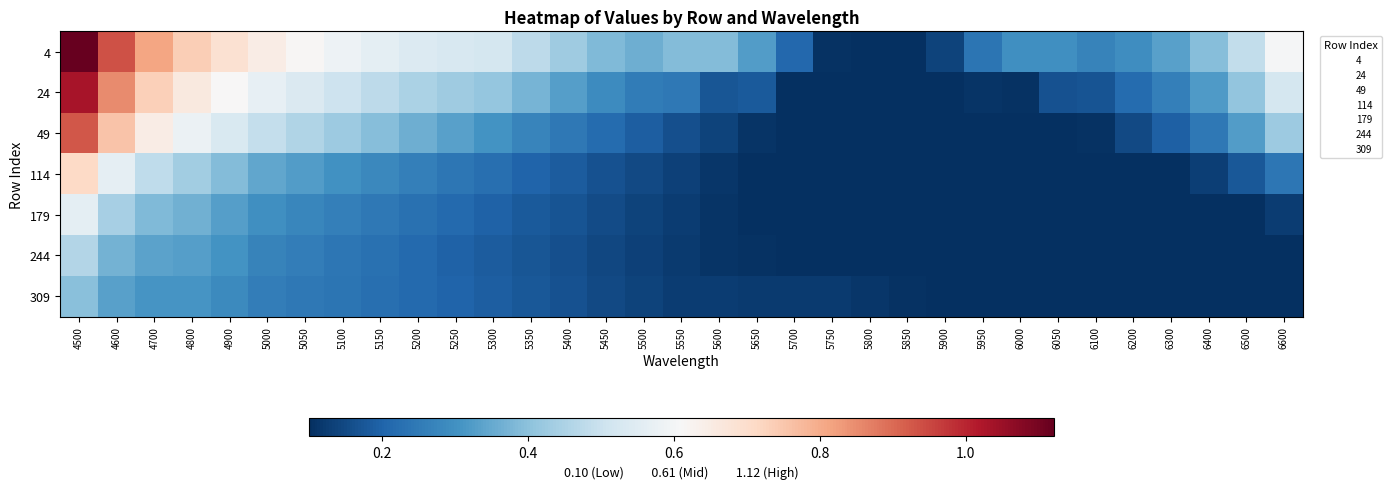

What is the smallest value displayed?

0.1